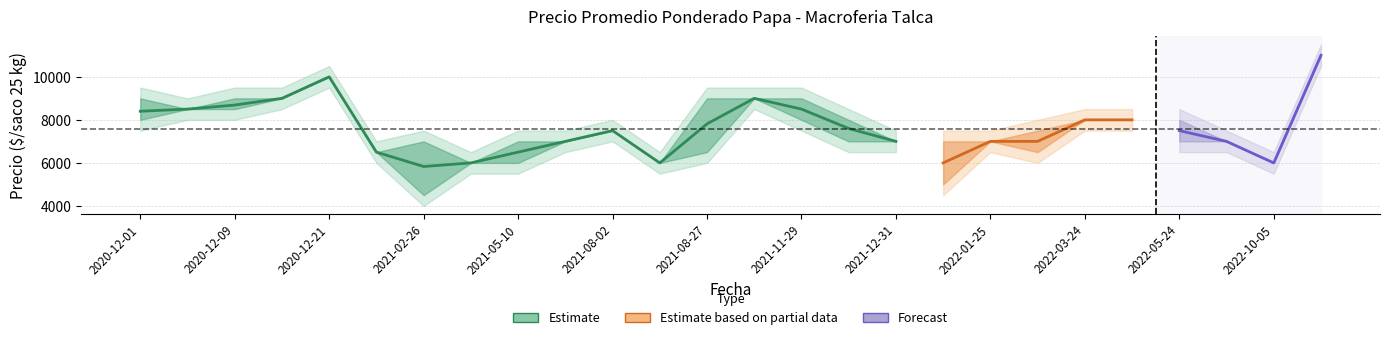

At which label does Precio maximo first exceed 8000?

2020-12-01